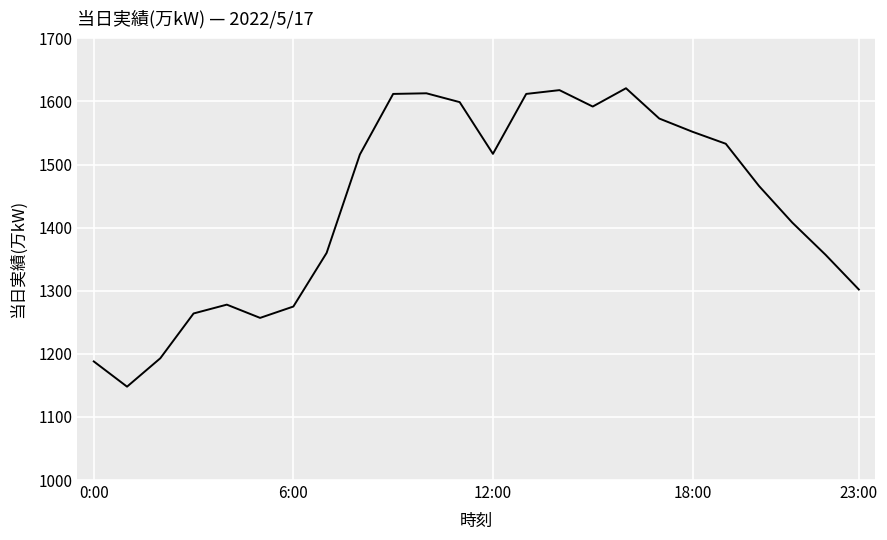

What is the maximum value shown in the chart?

1621